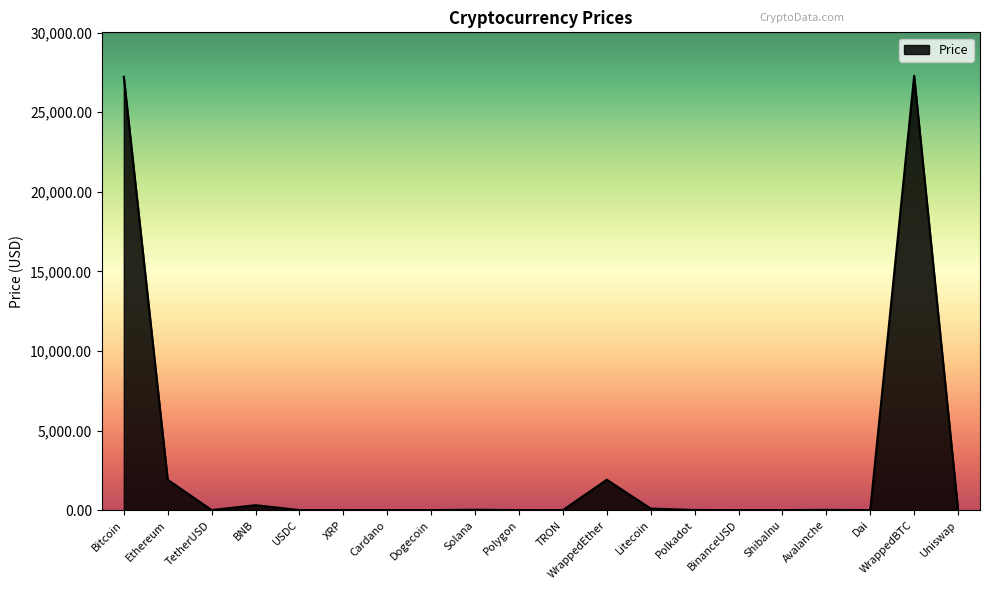

What is the greatest value displayed?

27294.7